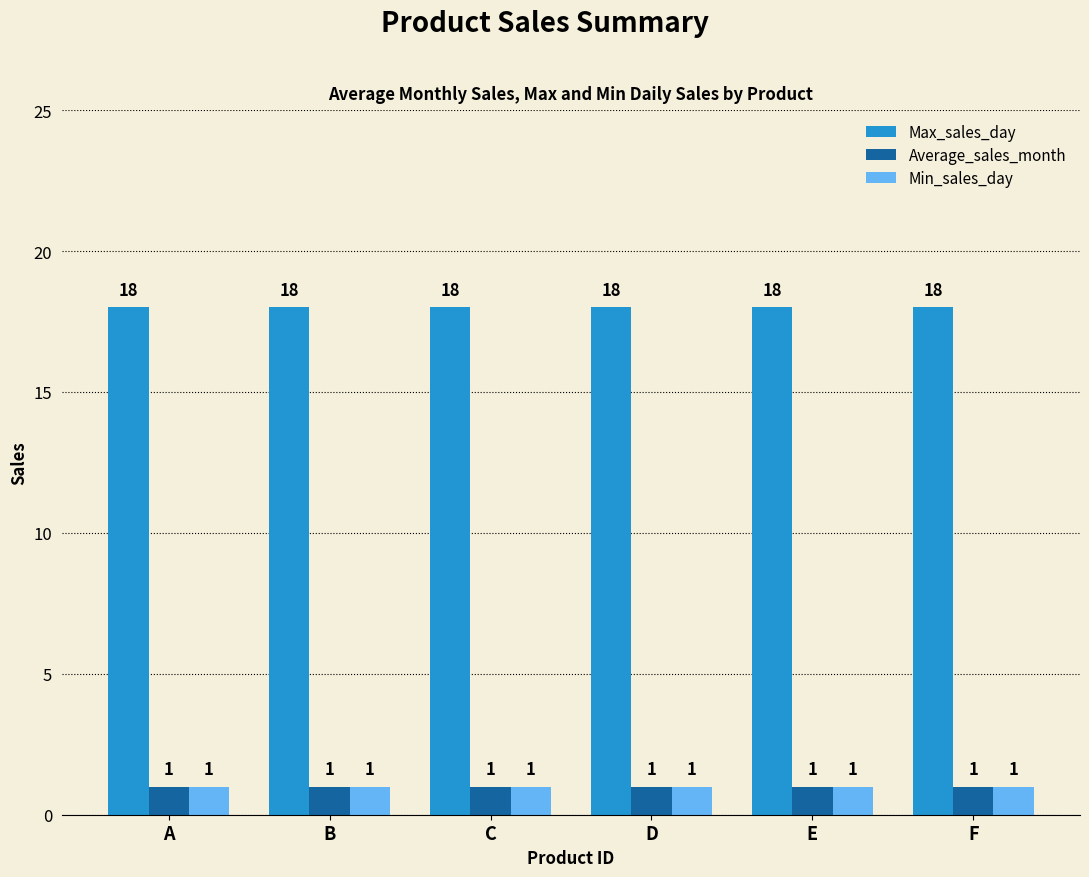

Reading left to right, transcribe all the data shown in this chart.

Max_sales_day: 18	18	18	18	18	18
Average_sales_month: 1	1	1	1	1	1
Min_sales_day: 1	1	1	1	1	1